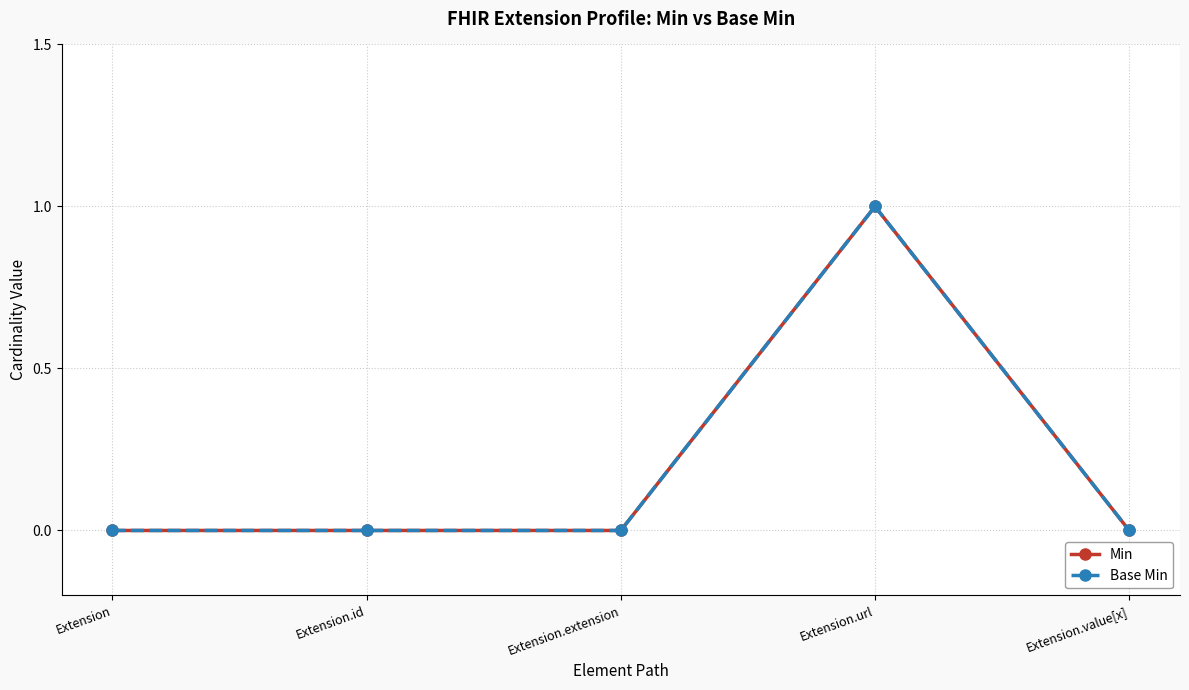

How many interior local peaks does the Base Min series have?

1